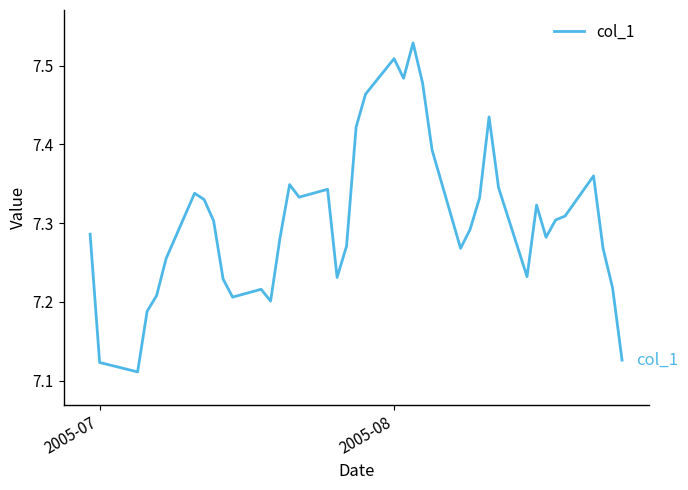

How many lines are shown in the chart?

1